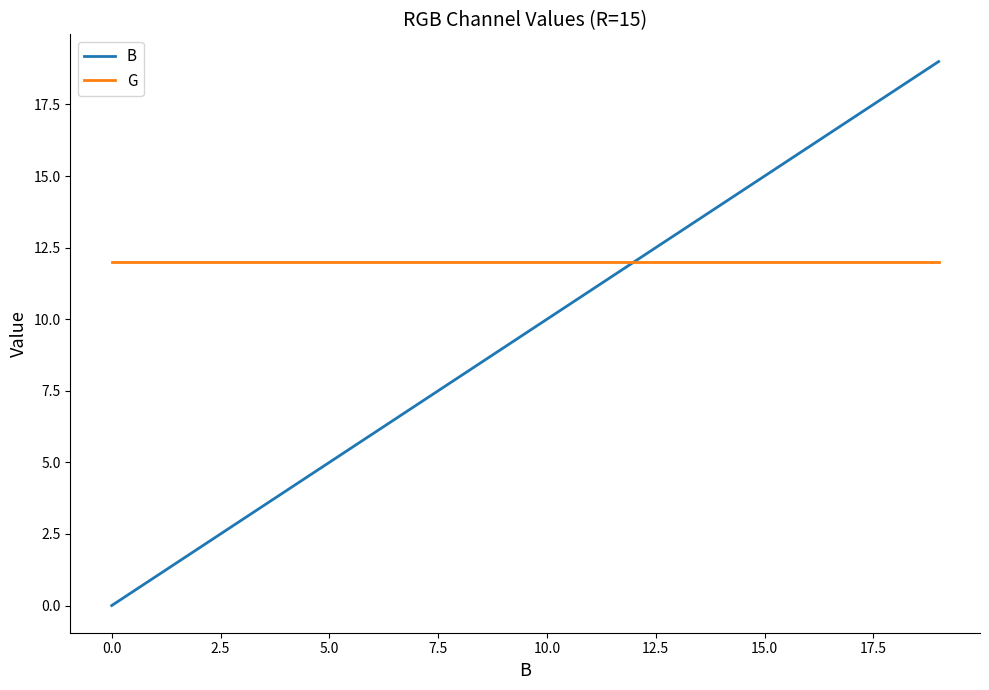

Rank the series by their maximum value, from highest to lowest.

B, G